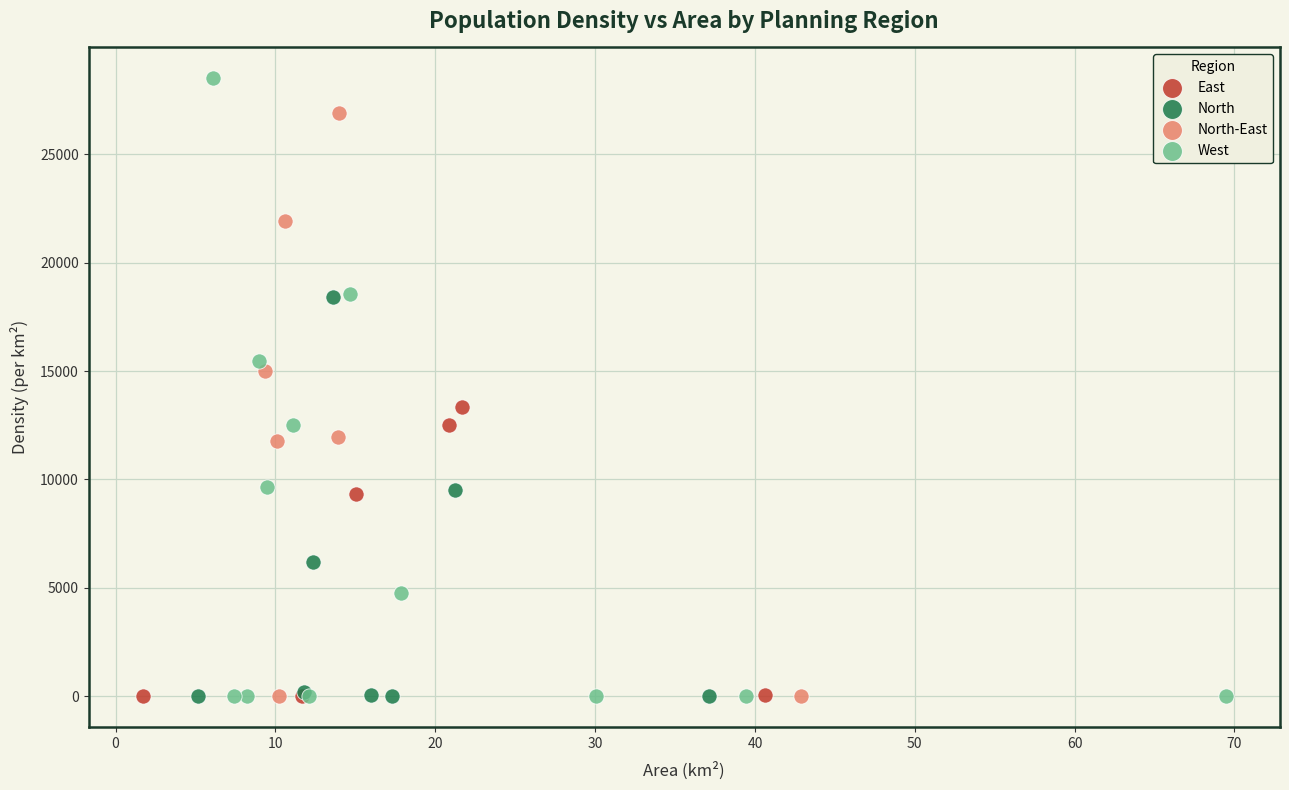

Which series contains the highest Y value?

West